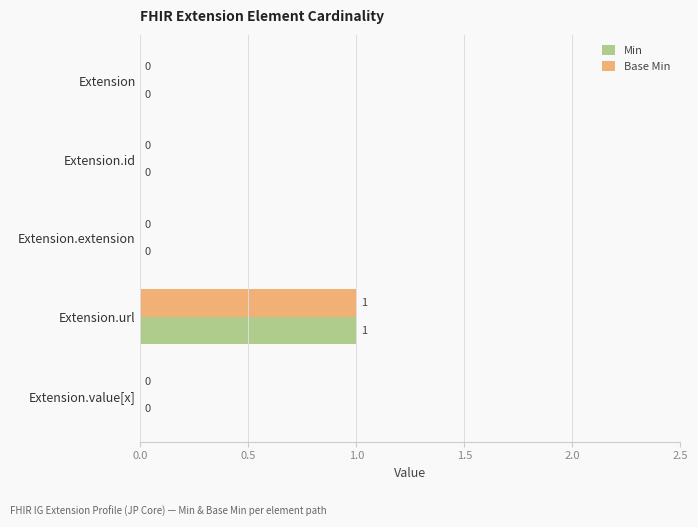

At which category is the sum across all series the highest?

Extension.url